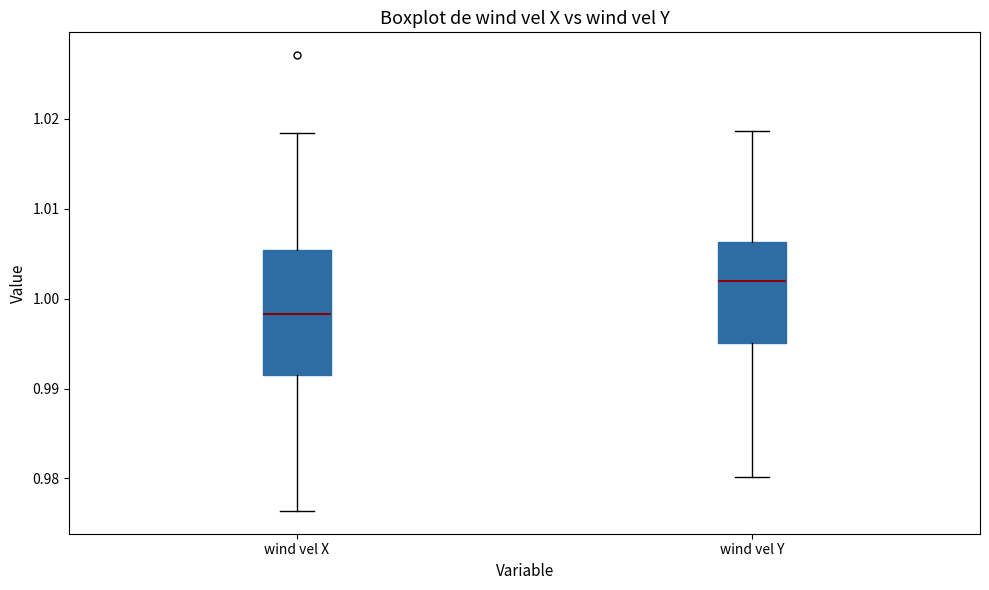

Which box has the lowest median line?

wind vel X